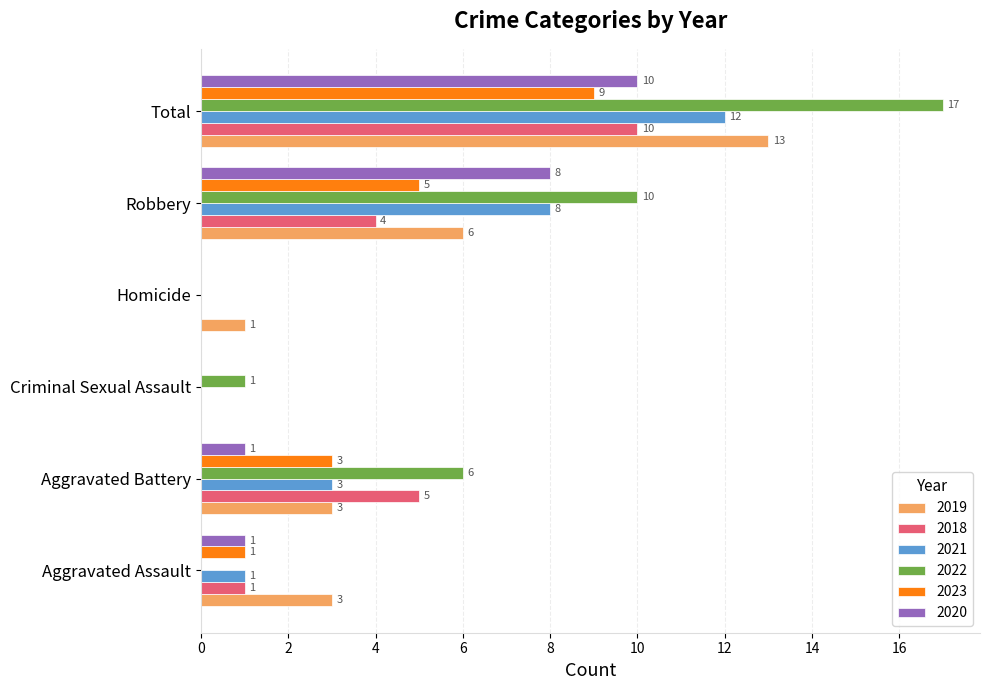

Which series changed the most between Aggravated Assault and Aggravated Battery?

2022